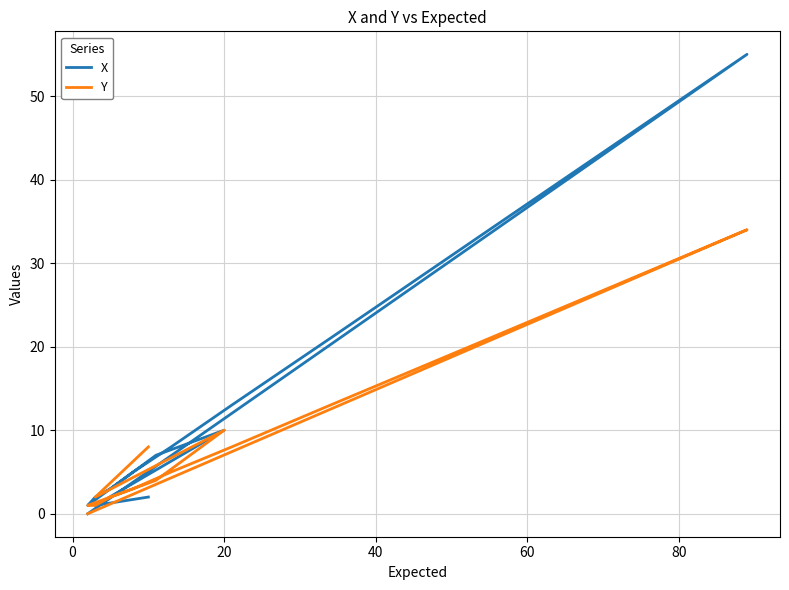

Rank the series by their average value, from lowest to highest.

Y, X